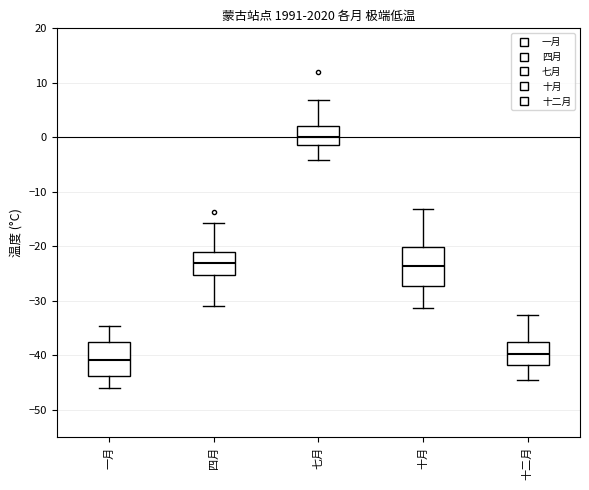

Reading left to right, transcribe this box plot: for each box, give where its median line is, the range the box spans, and where its two whiskers end, as read against the y-axis. The values are not printed on the chart, so give them approximately, as read against the axis.

一月: median -41, box -44 to -37, whiskers -46 to -35
四月: median -23, box -25 to -21, whiskers -31 to -16
七月: median 0, box -1 to 2, whiskers -4 to 7
十月: median -24, box -27 to -20, whiskers -31 to -13
十二月: median -40, box -42 to -38, whiskers -45 to -33